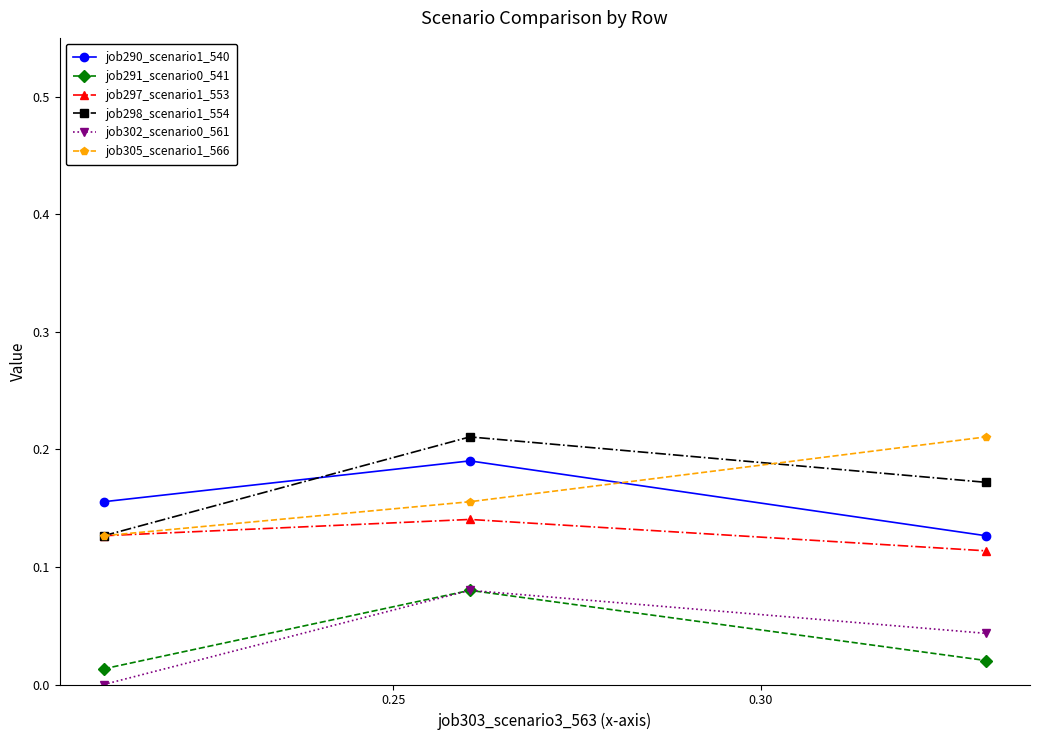

How many lines are shown in the chart?

6